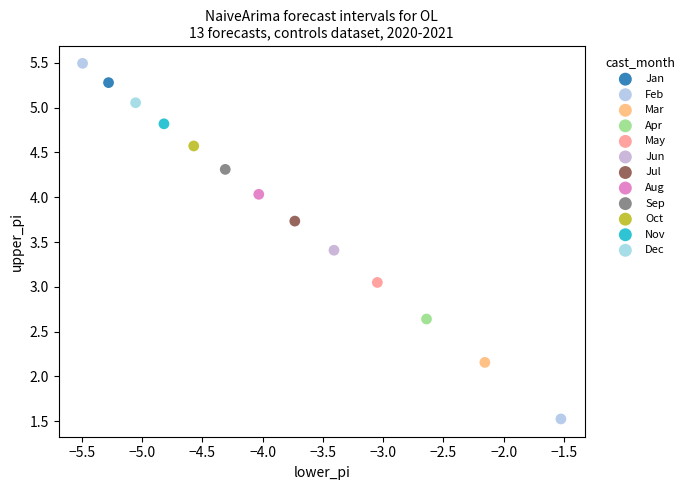

What are all the series names shown in the legend?

Jan, Feb, Mar, Apr, May, Jun, Jul, Aug, Sep, Oct, Nov, Dec